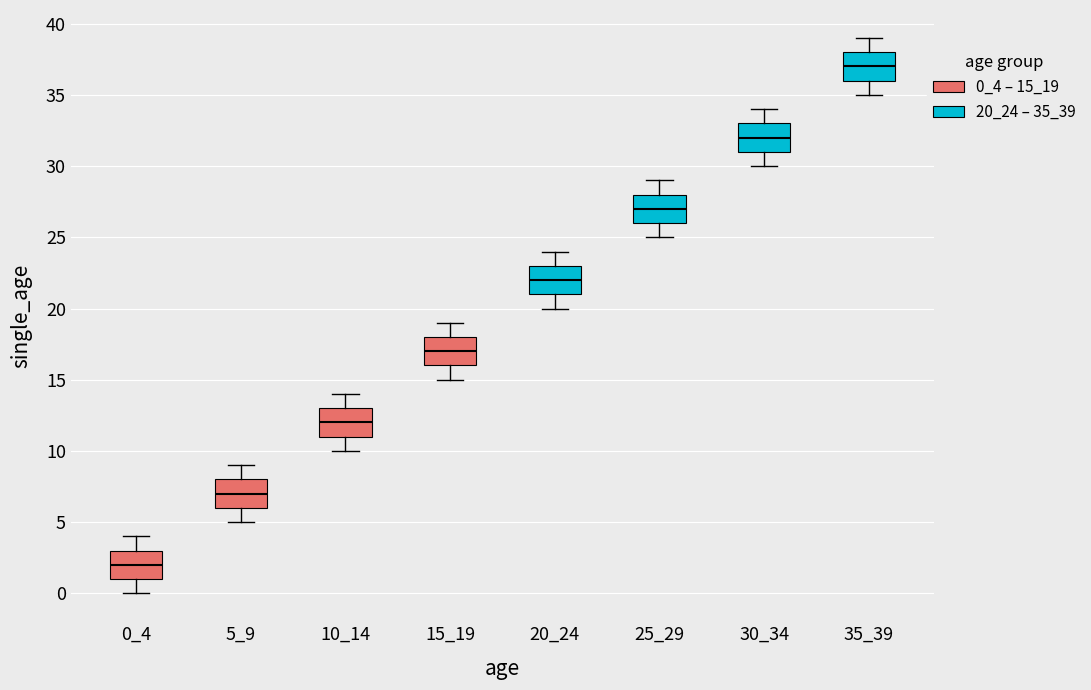

Reading left to right, read every box against the y-axis: the position of its median line, the range the box covers, and the ends of its whiskers. The values are not printed on the chart, so give them approximately, as read against the axis.

0_4: median 2, box 1 to 3, whiskers 0 to 4
5_9: median 7, box 6 to 8, whiskers 5 to 9
10_14: median 12, box 11 to 13, whiskers 10 to 14
15_19: median 17, box 16 to 18, whiskers 15 to 19
20_24: median 22, box 21 to 23, whiskers 20 to 24
25_29: median 27, box 26 to 28, whiskers 25 to 29
30_34: median 32, box 31 to 33, whiskers 30 to 34
35_39: median 37, box 36 to 38, whiskers 35 to 39